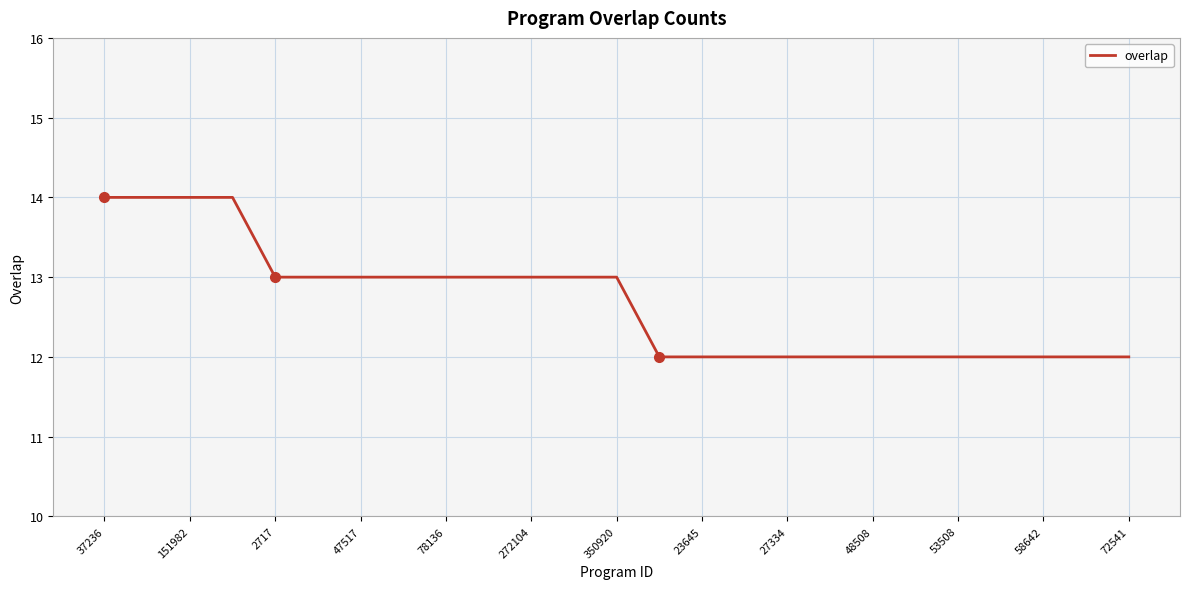

What is the difference between the maximum and second lowest values?

2